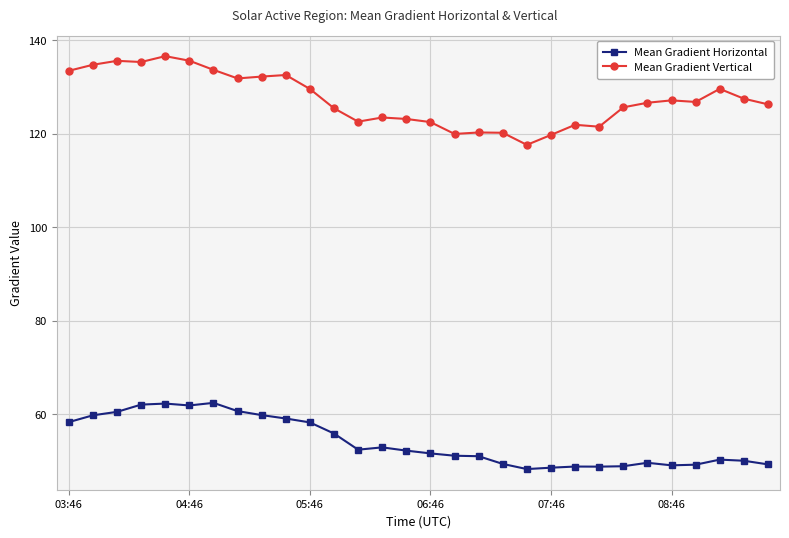

What is the value of the Mean Gradient Horizontal point at the 20th from the left?

48.3